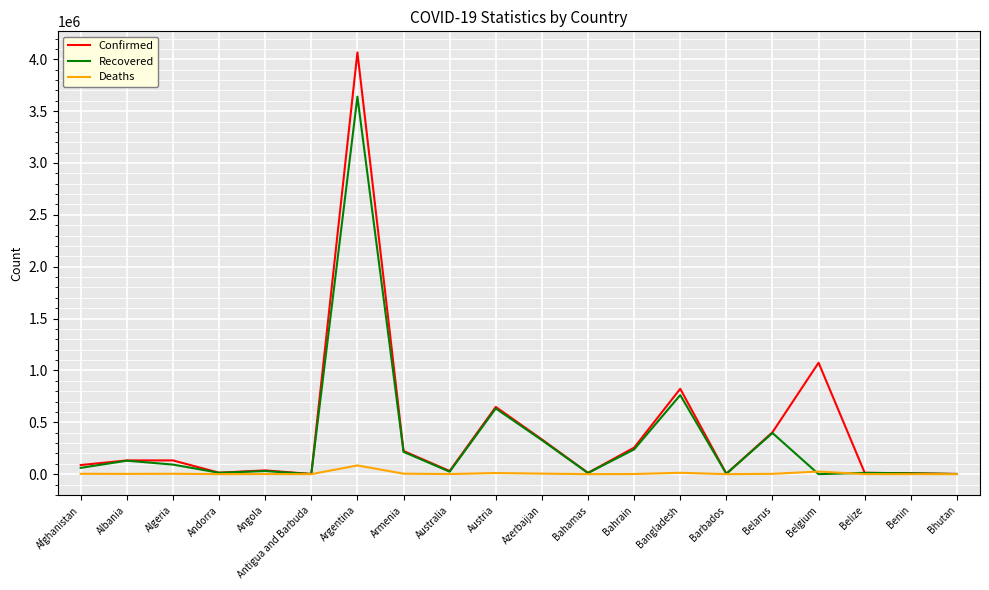

How many categories are shown in the chart?

20